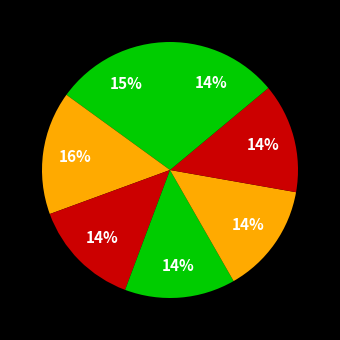

Count the number of slices in the pie.

7